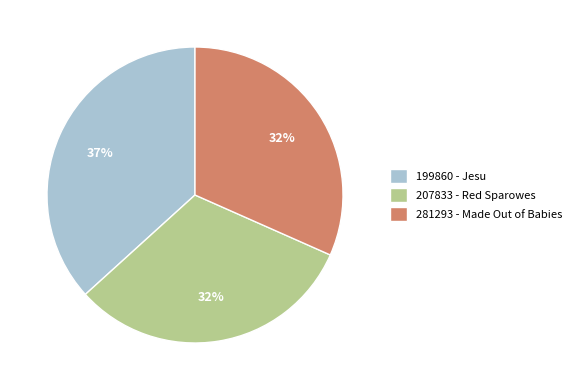

Count the number of slices in the pie.

3